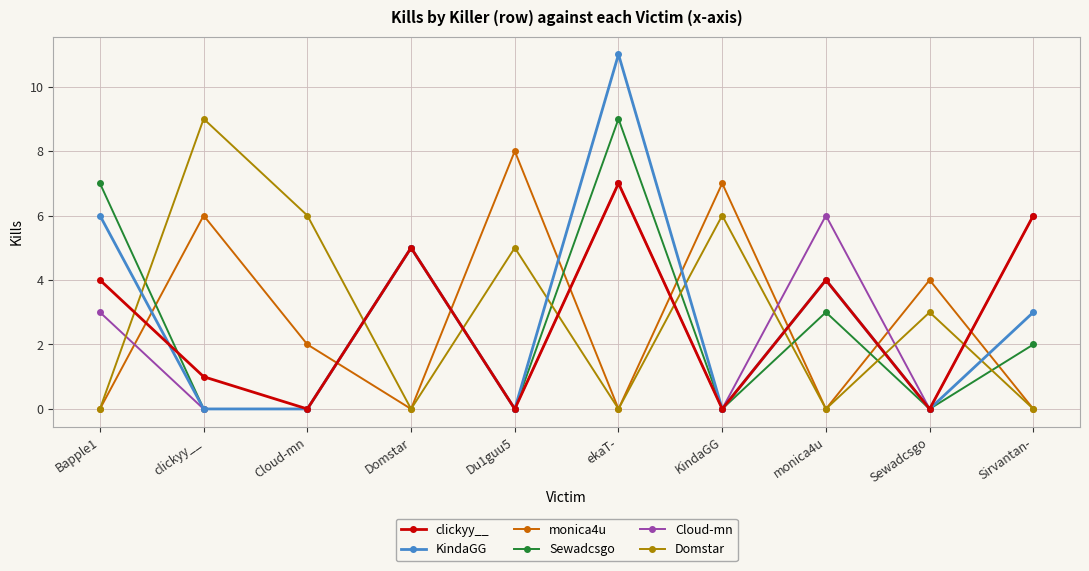

The KindaGG series shows 6 at Bapple1. True or false?

True